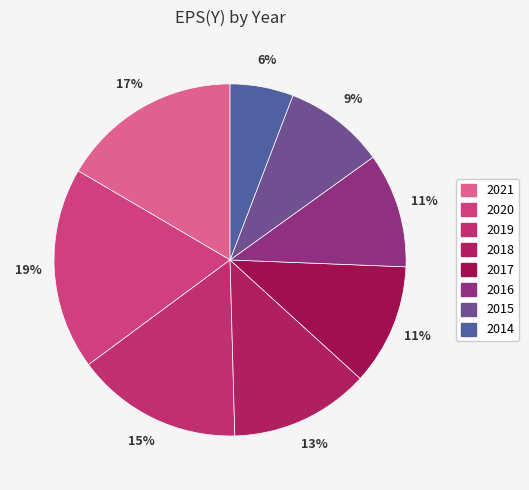

To the nearest percent, what is the combined percentage of 2019 and 2018?

28%